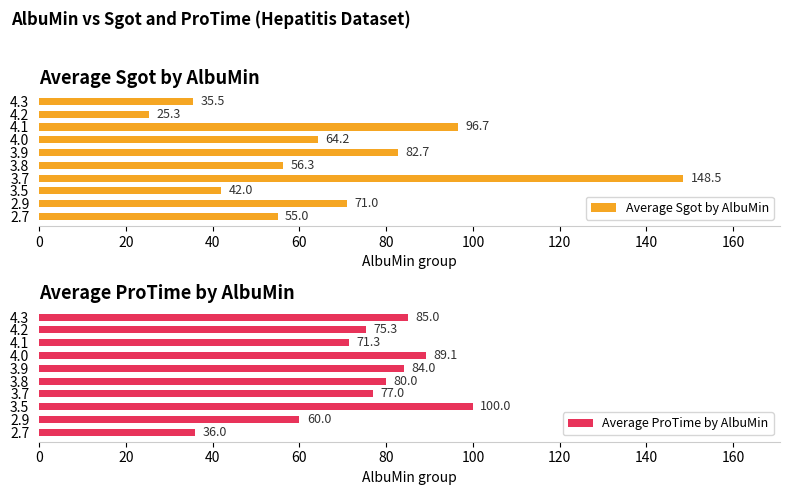

Where is Average Sgot by AlbuMin nearest to the value 86?

3.9